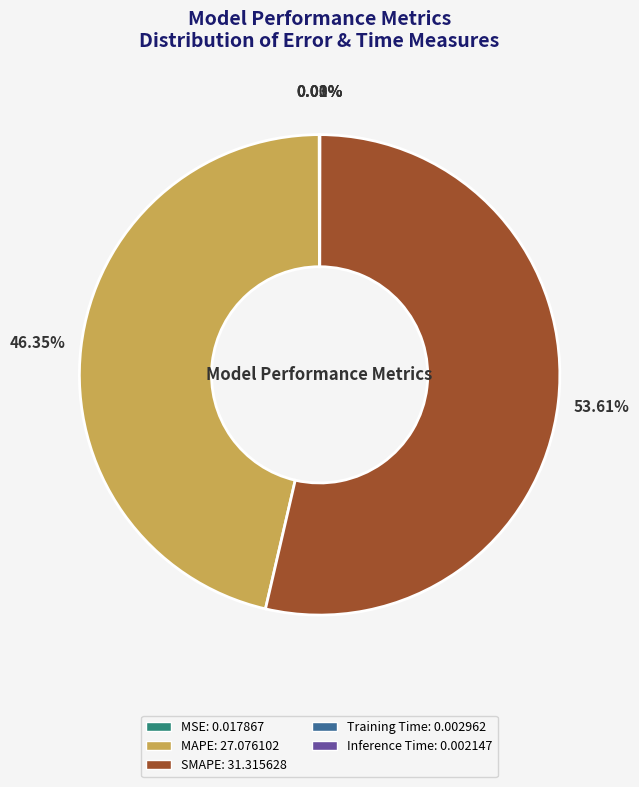

Does any single category account for the majority?

Yes